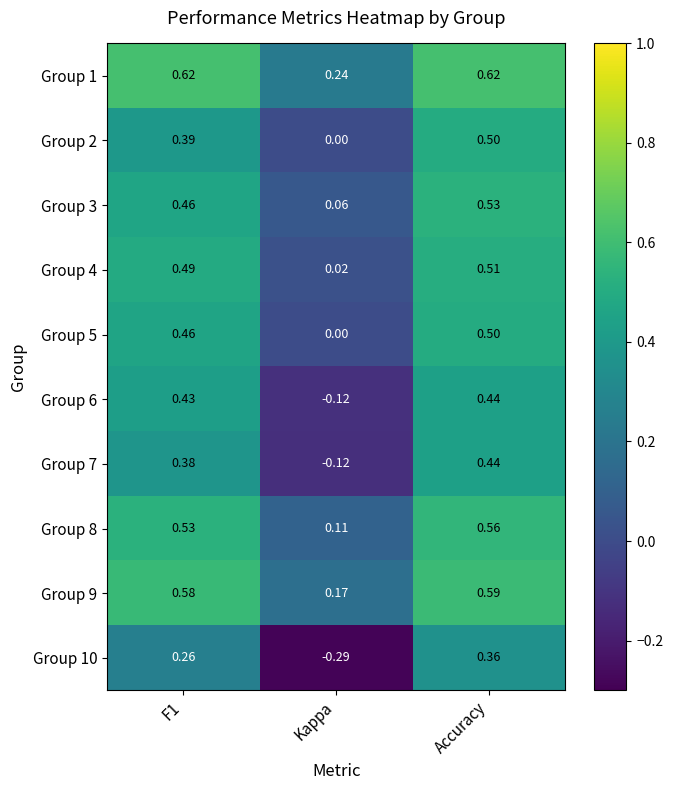

Which label corresponds to the smallest value in the chart?

Kappa